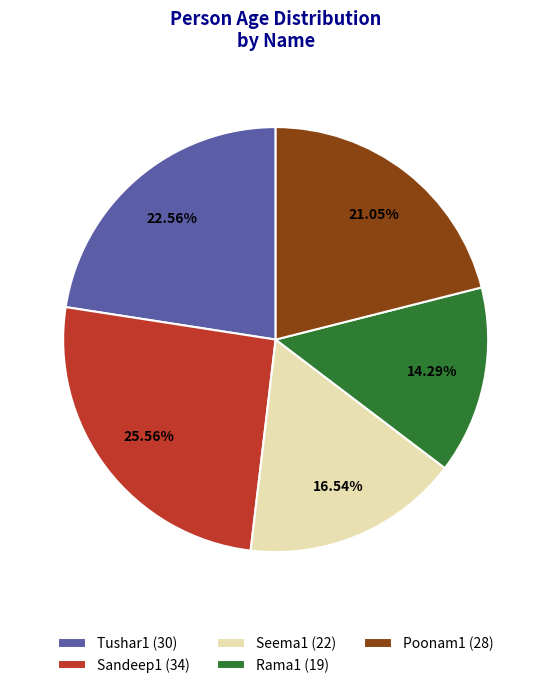

What percentage do Tushar1 and Poonam1 together represent?

43.6%